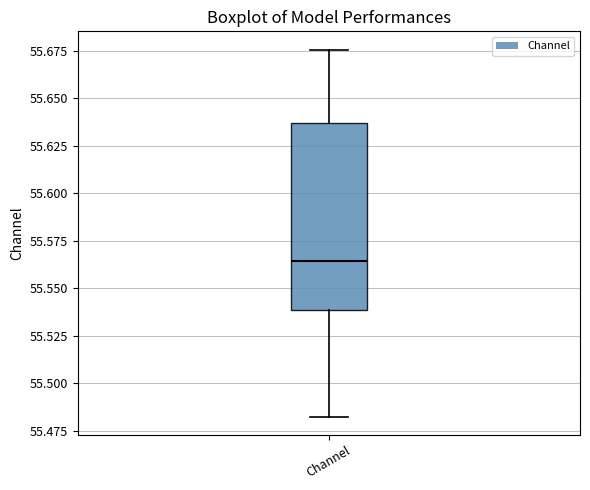

Read this box plot against the y-axis: the position of the median line, the range covered by the box, and the ends of both whiskers. The values are not printed on the chart, so give them approximately, as read against the axis.

median 55.565, box 55.540 to 55.635, whiskers 55.480 to 55.675